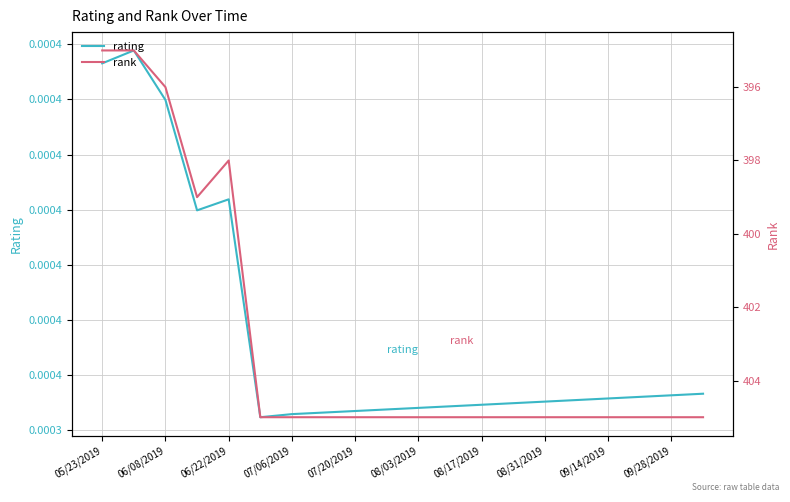

What is the spread (max minus min) of values at 07/06/2019?

405.0